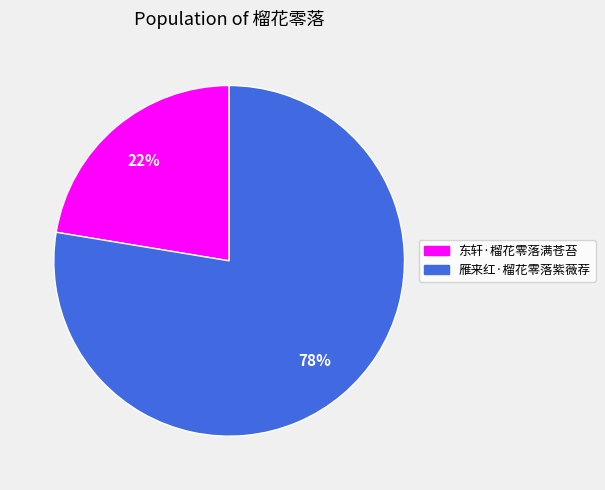

Approximately how many times larger is the value at 东轩·榴花零落满苍苔 compared to 雁来红·榴花零落紫薇荐?

0.3